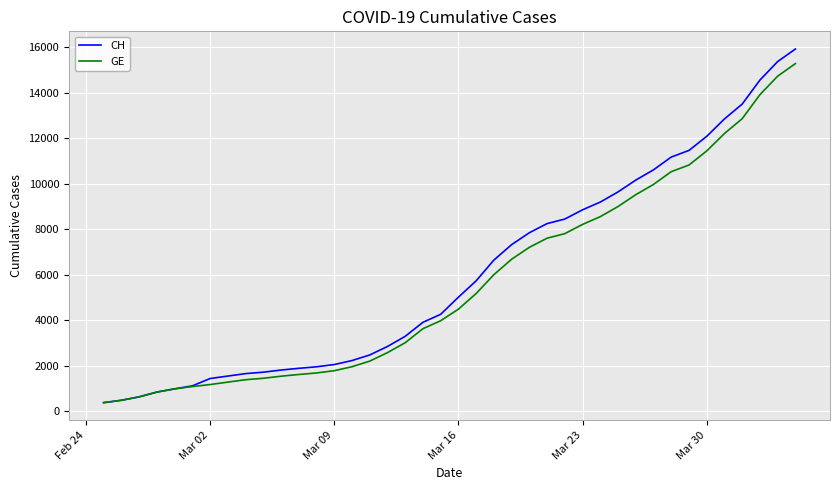

Rank the series by their average value, from highest to lowest.

CH, GE